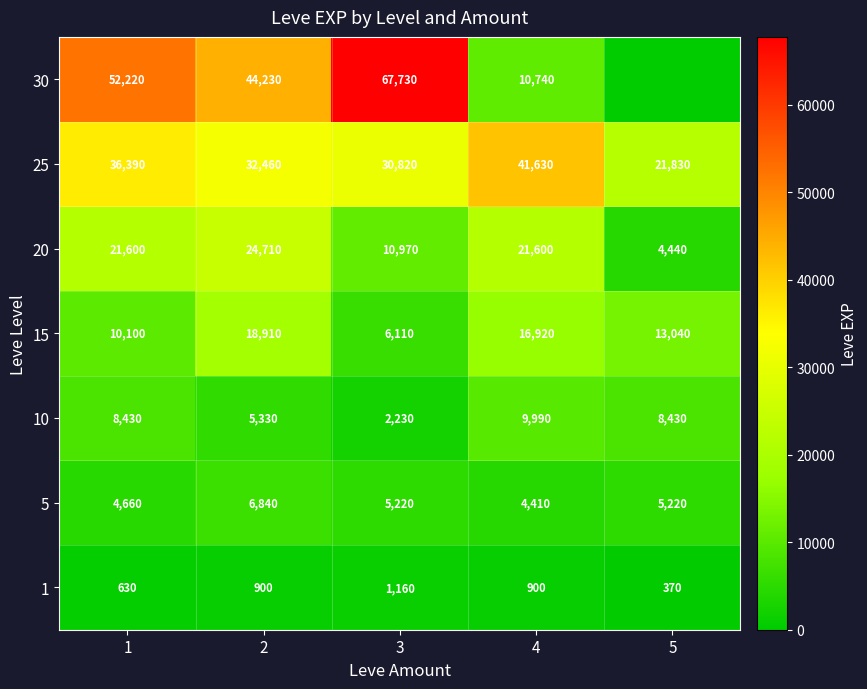

Rank the series at 4 from highest to lowest value.

25, 20, 15, 30, 10, 5, 1